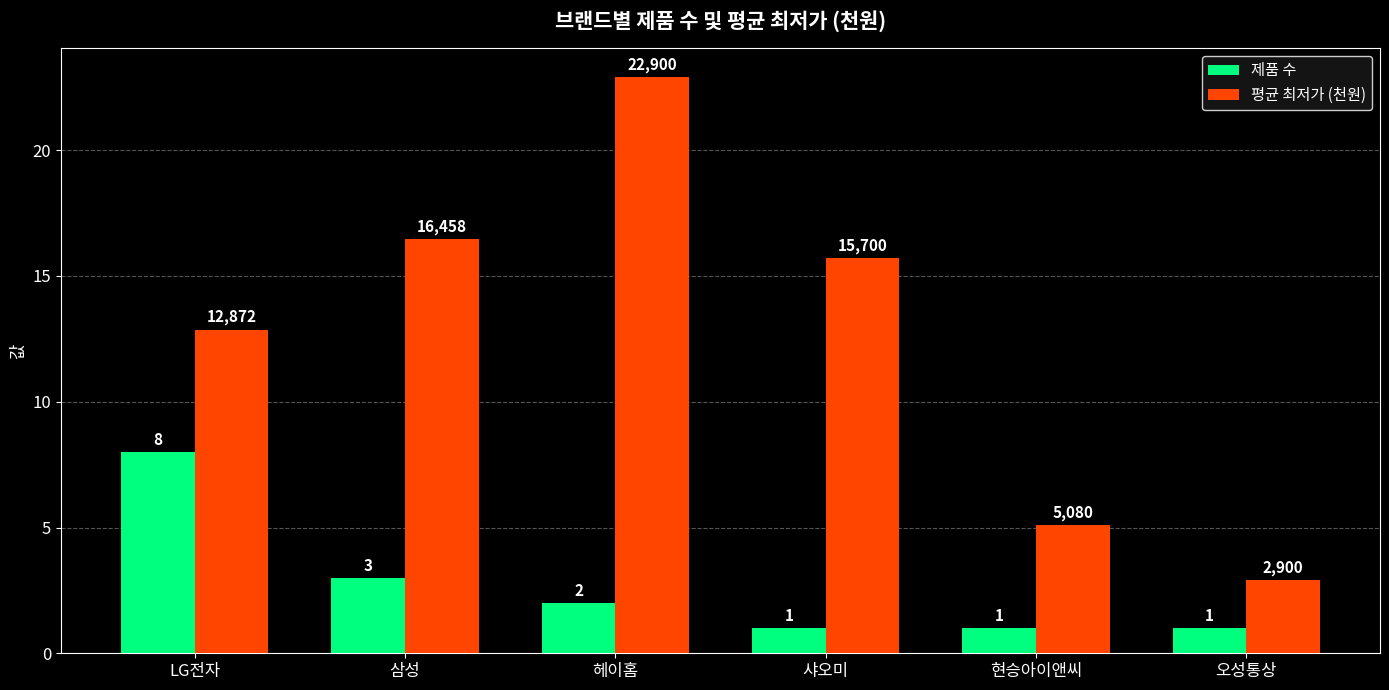

What is the lowest value of the 평균 최저가 (천원) series?

2.9